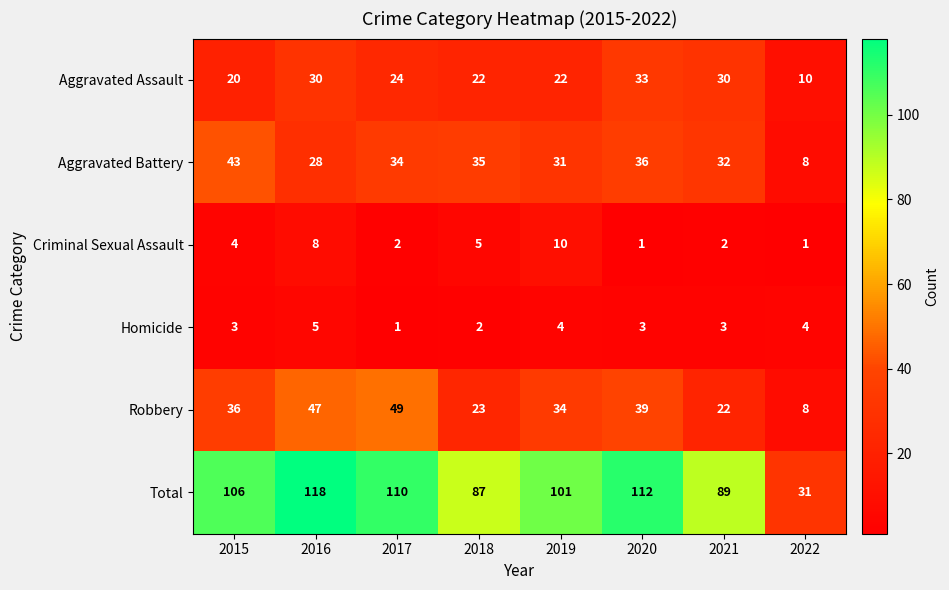

Which series changed the most between 2017 and 2022?

Total